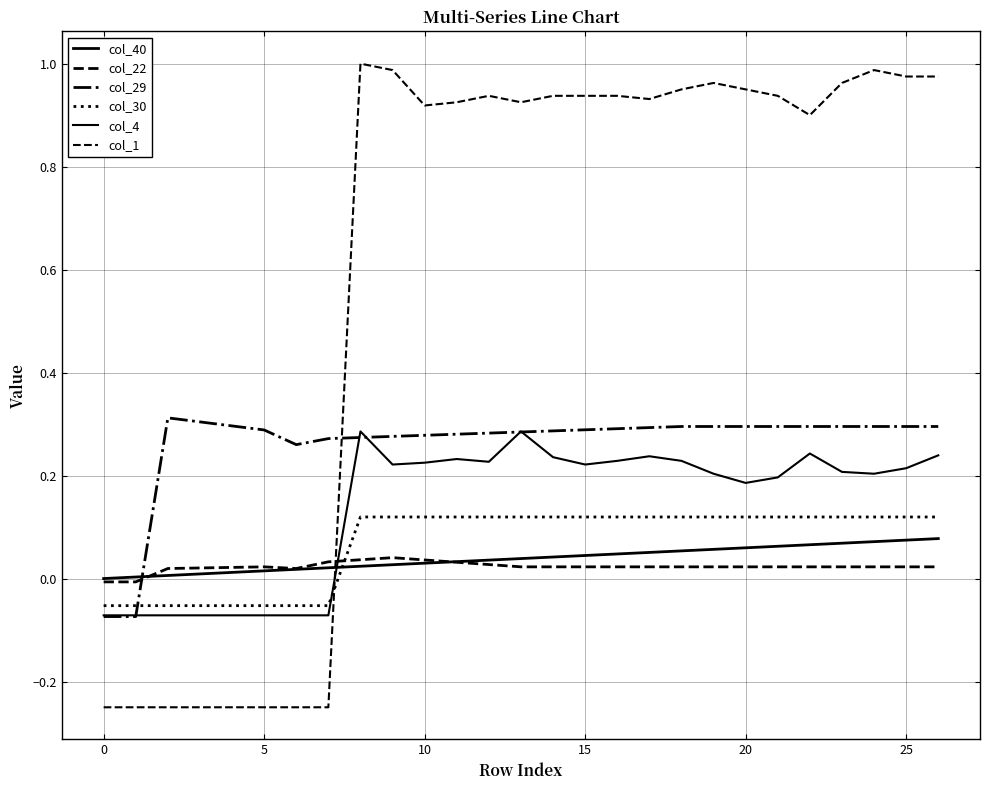

Does the chart display data point markers on the line(s)?

No